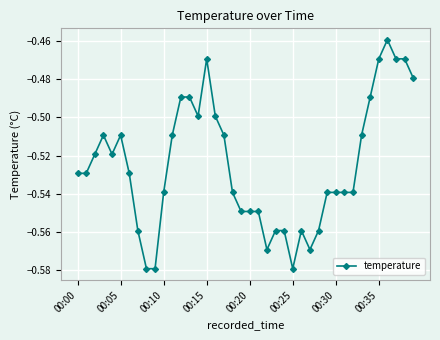

True or false: the data has more than 1 interior local peaks.

True